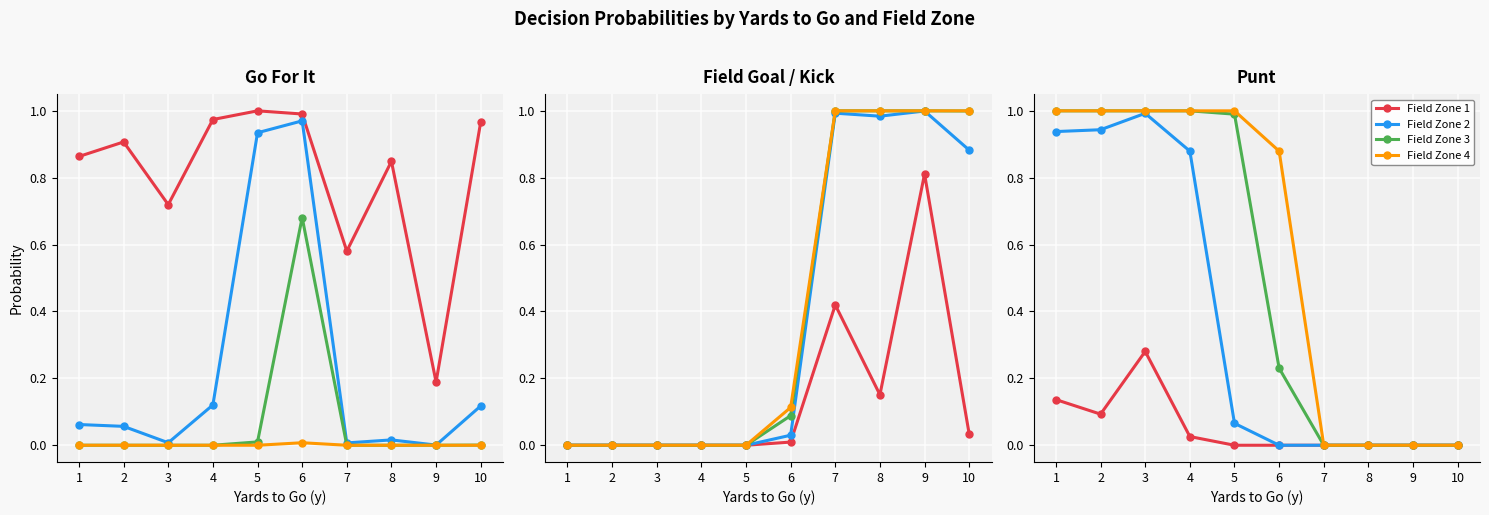

True or false: Field Zone 3 has more than 2 points higher than both neighbors.

False